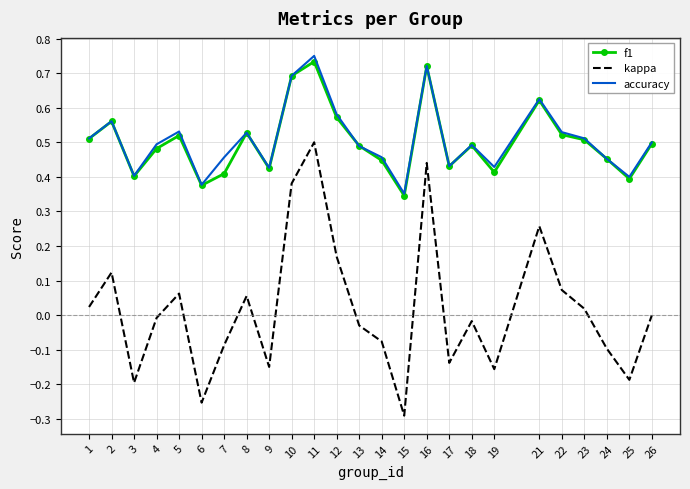

True or false: accuracy has more than 2 interior local peaks.

True